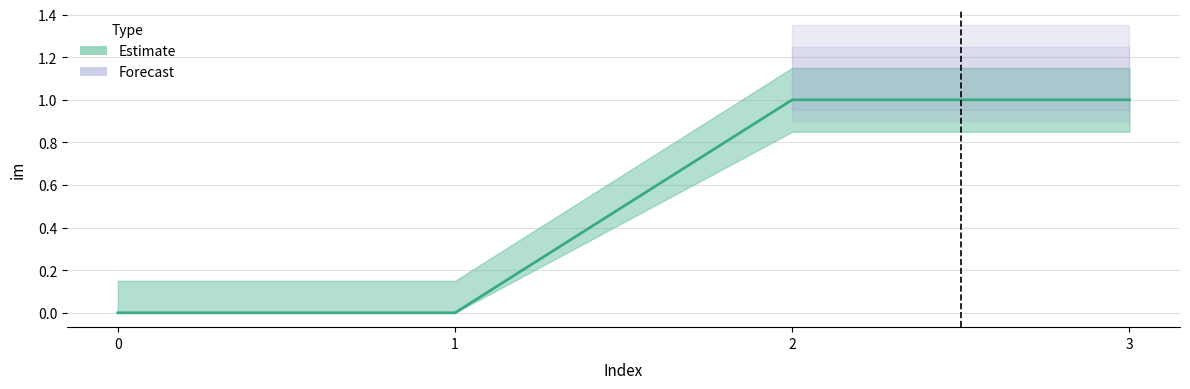

Reading left to right, what are all the values shown in this chart?

0	0	1	1